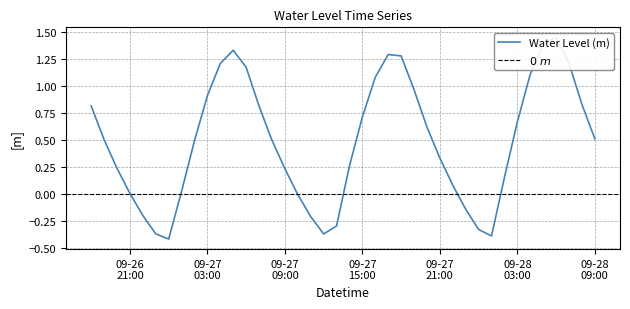

How many data points are above 0?

30